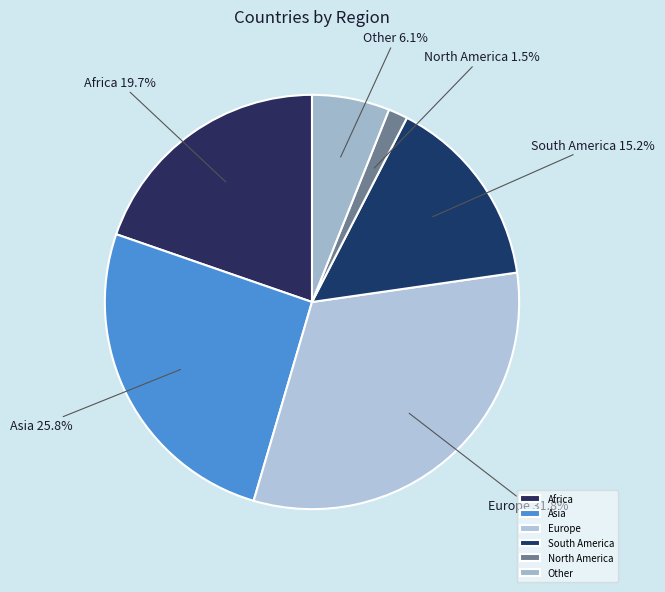

True or false: Other accounts for 16% of the total.

False